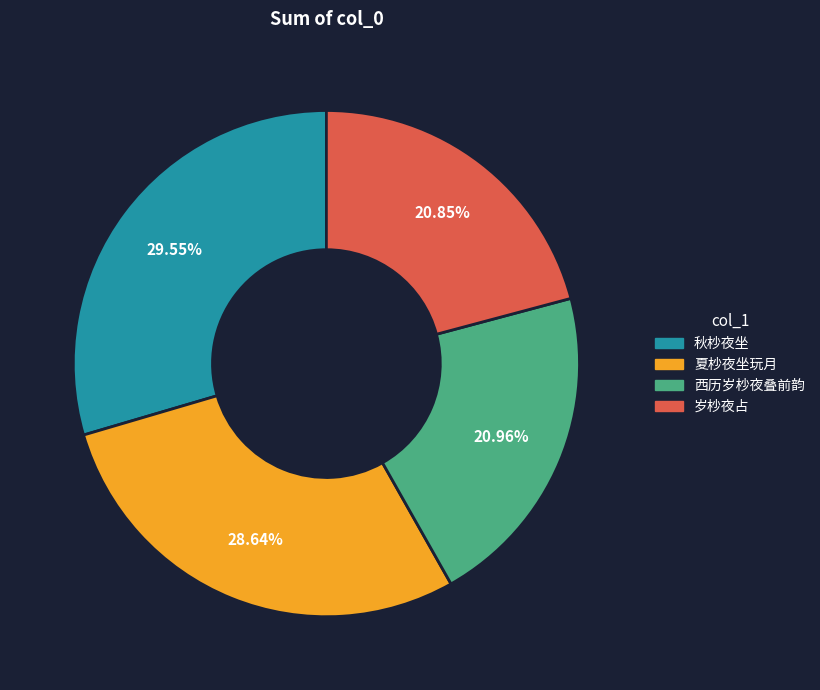

The 夏杪夜坐玩月 slice represents 23% of the pie. True or false?

False